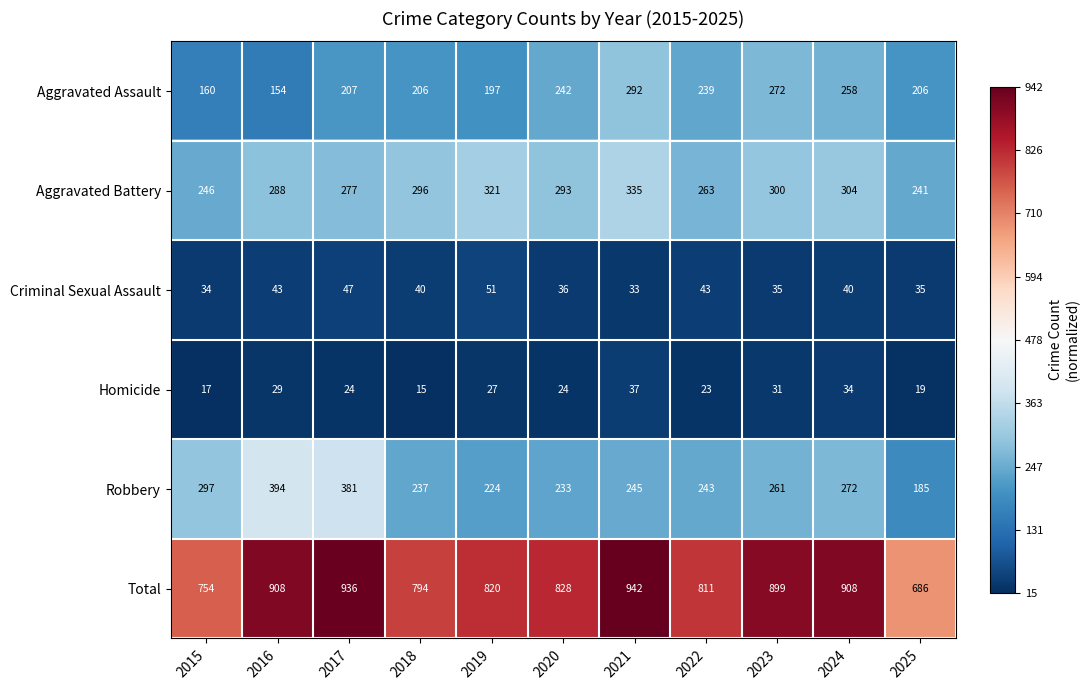

What is the approximate value of Total at 2018, to the nearest 5?

795